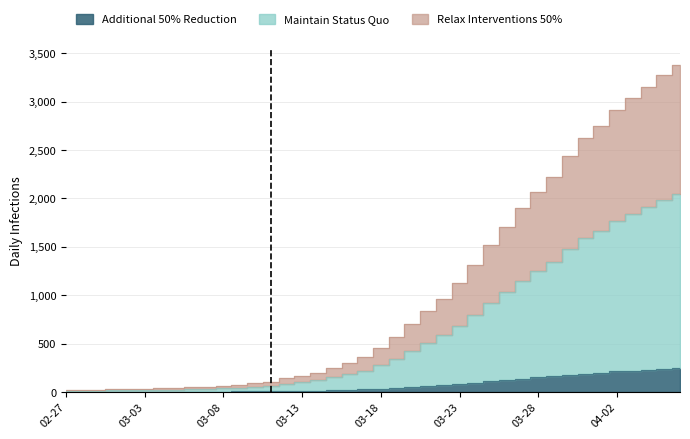

What is the average value?

74.5